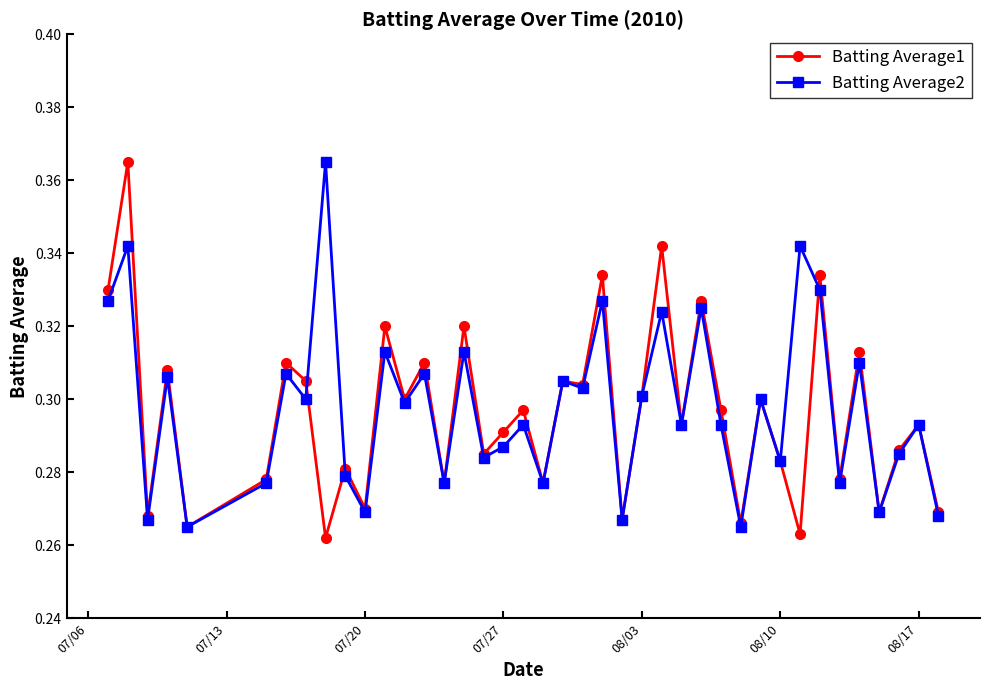

At how many categories does at least one series exceed 0?

40